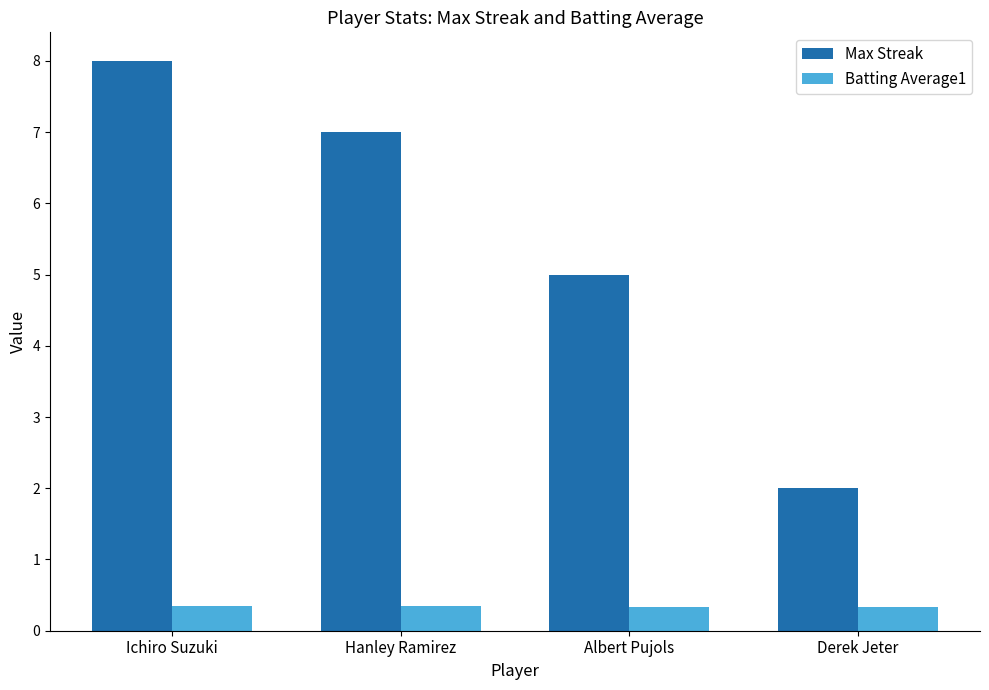

At which label does Max Streak reach its minimum?

Derek Jeter